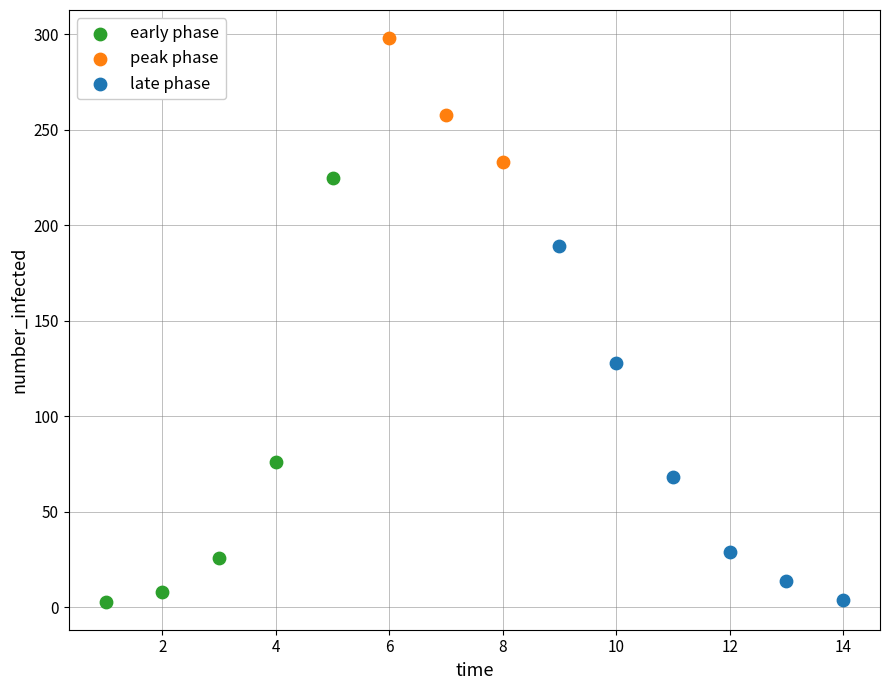

Which series reaches the maximum Y coordinate?

peak phase